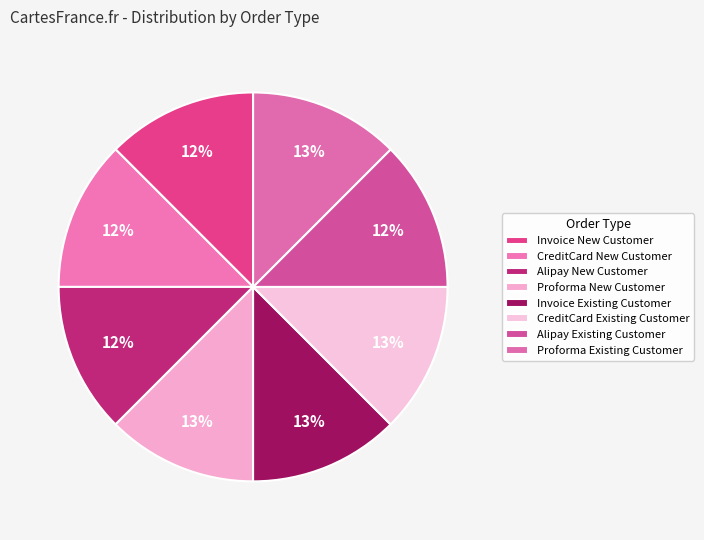

Is Invoice Existing Customer the majority of the pie?

No